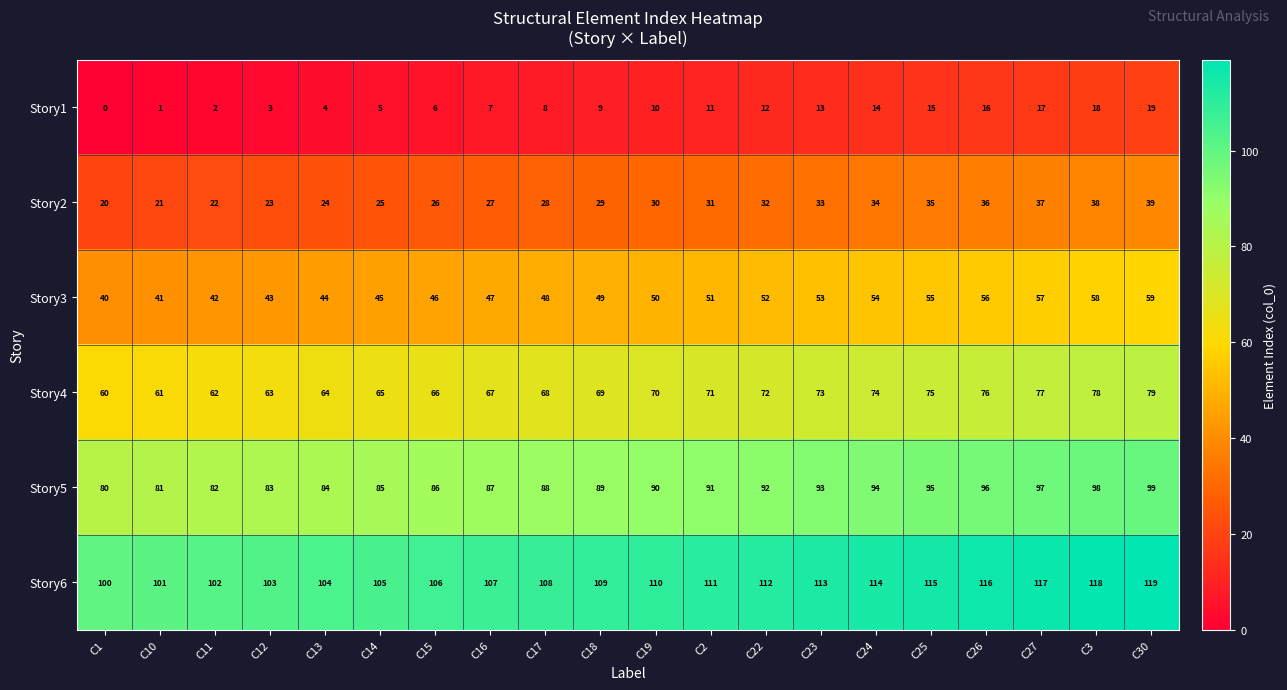

At which category is the sum across all series the highest?

C30